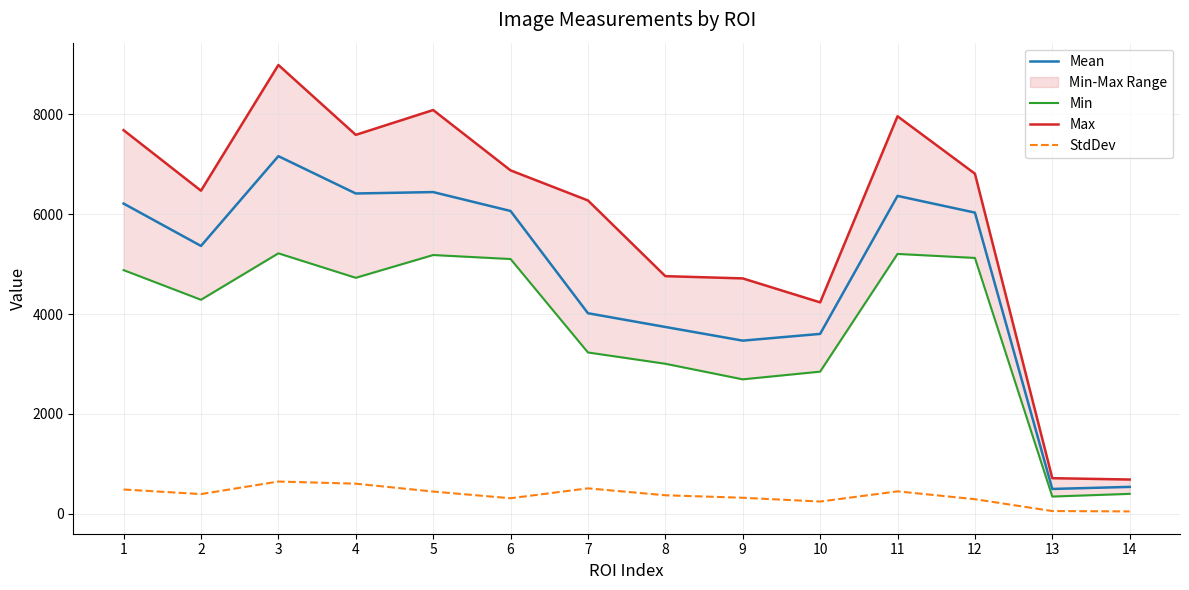

True or false: Min and StdDev cross at least once.

False